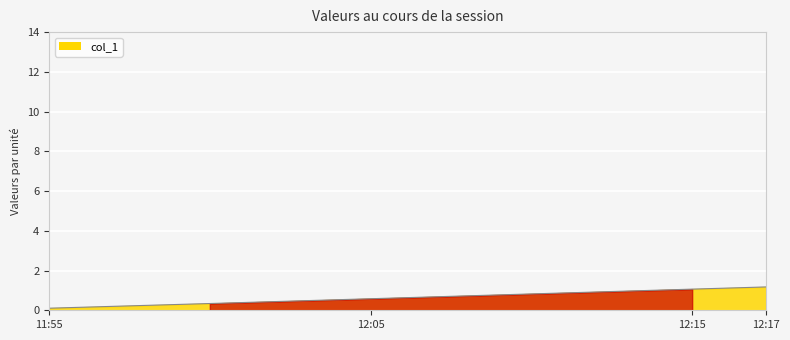

Does the chart have visible grid lines?

Yes